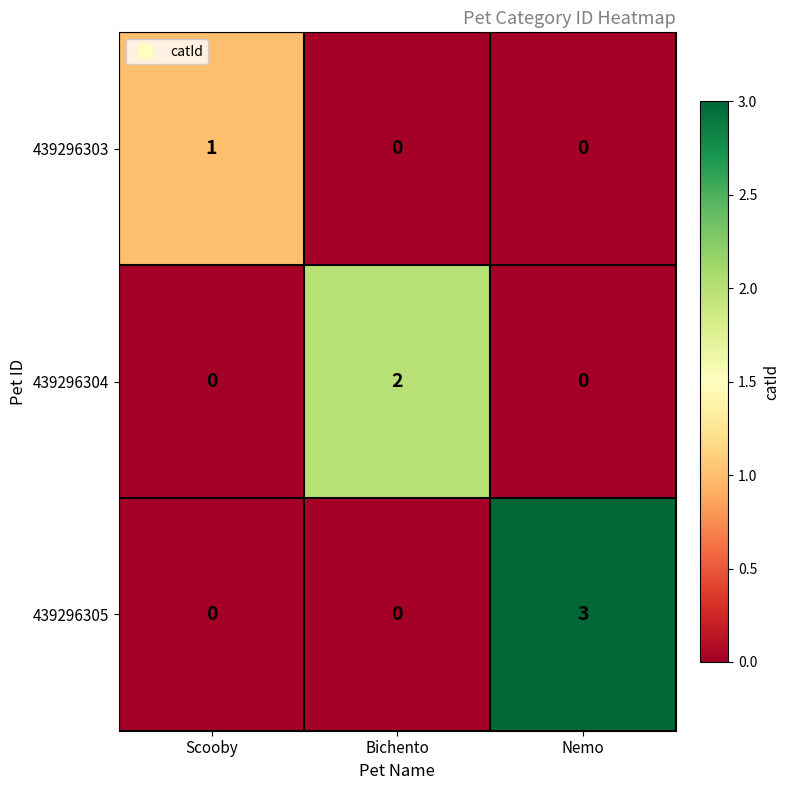

Reading right to left, what are all the values shown in this chart?

439296303: 0	0	1
439296304: 0	2	0
439296305: 3	0	0